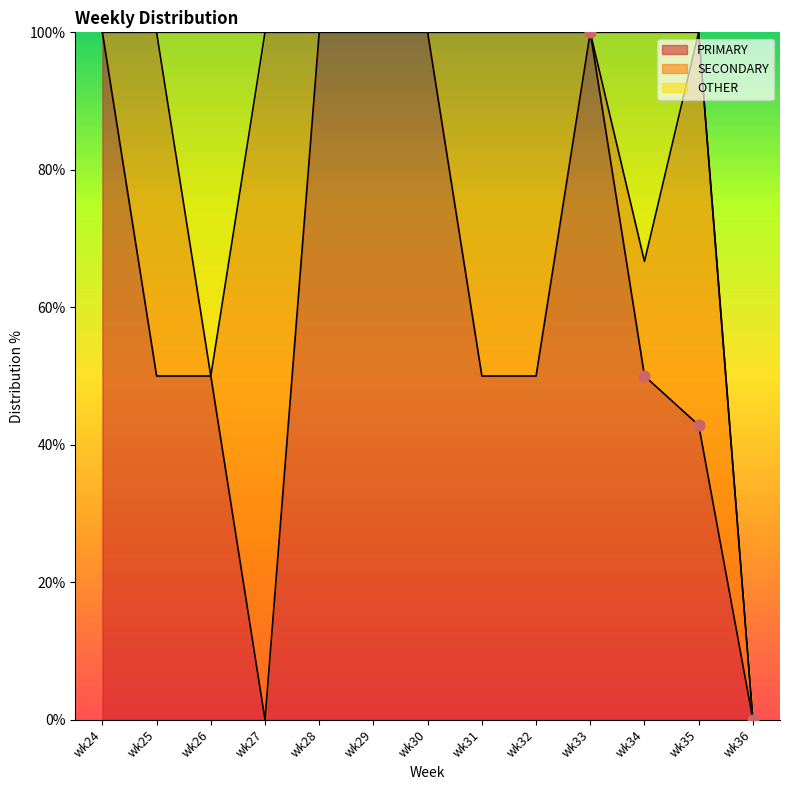

Which series has the largest total across all categories?

PRIMARY